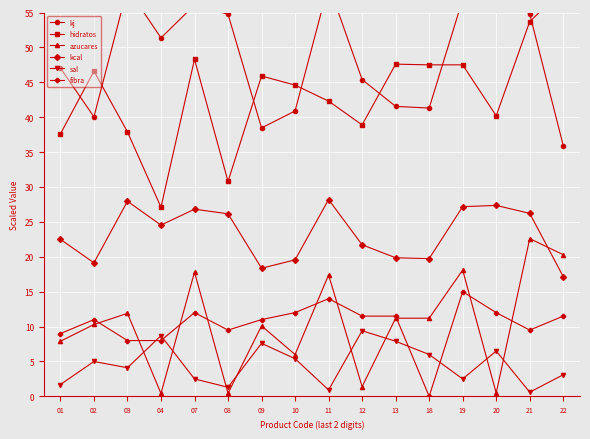

At which category is the sum across all series the highest?

21